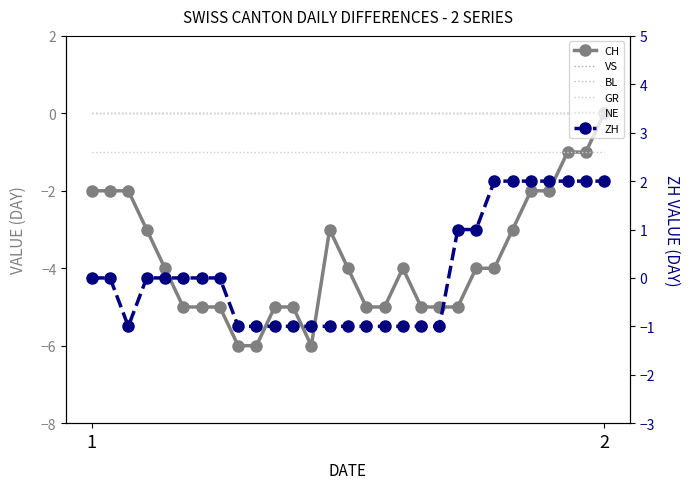

Count the number of data series in this chart.

6